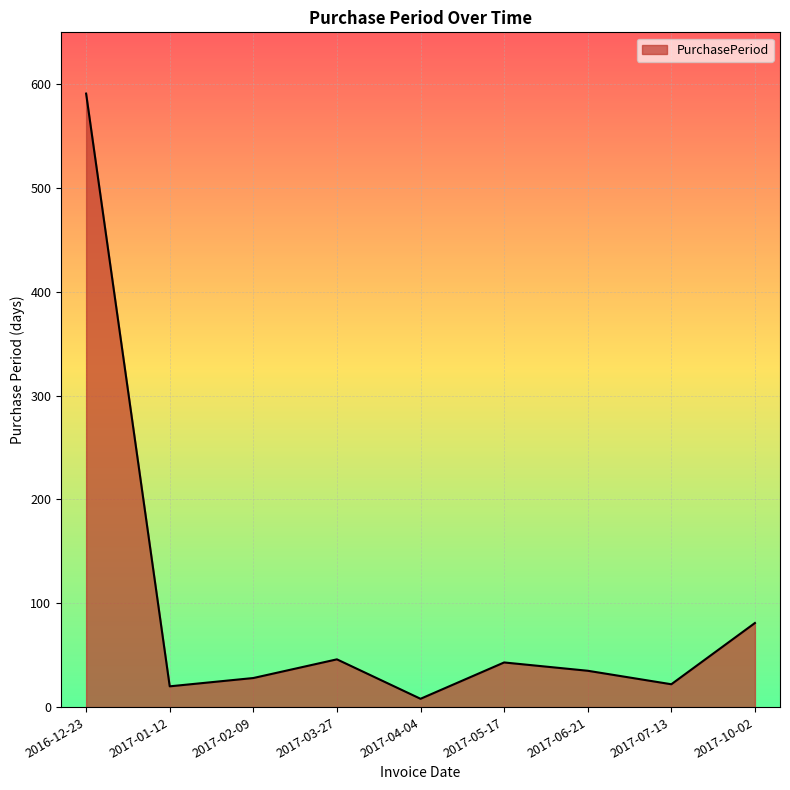

The value at 2017-06-21 is 58. True or false?

False